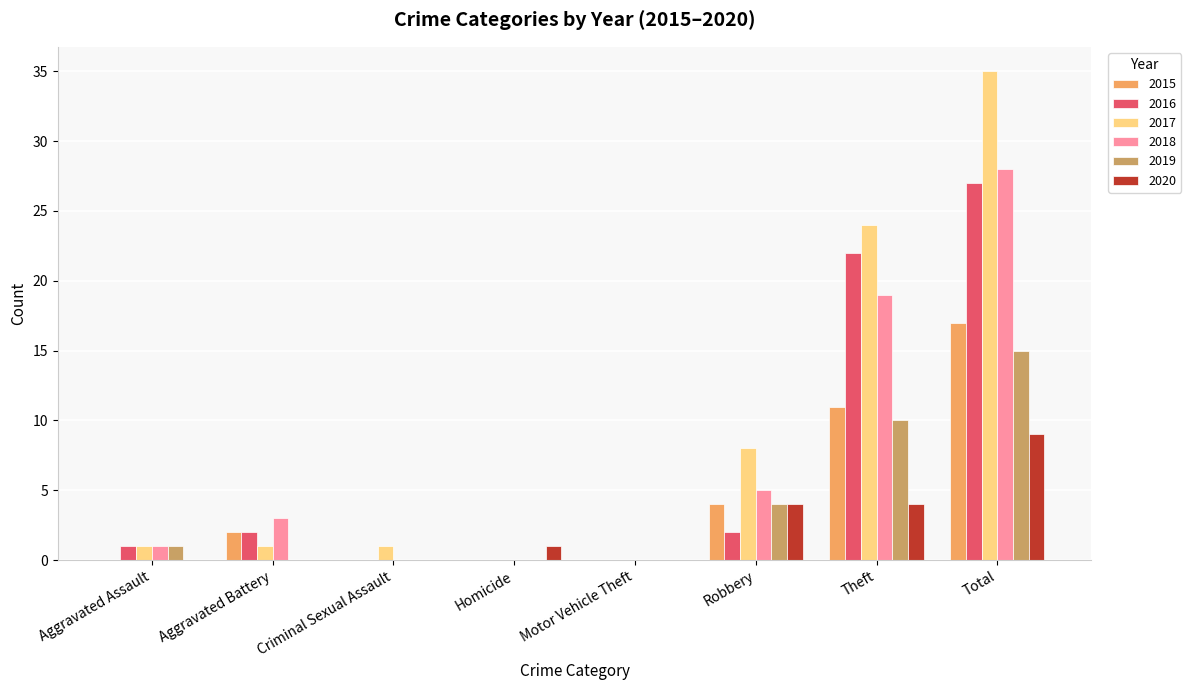

What is the average value of the 2018 series?

7